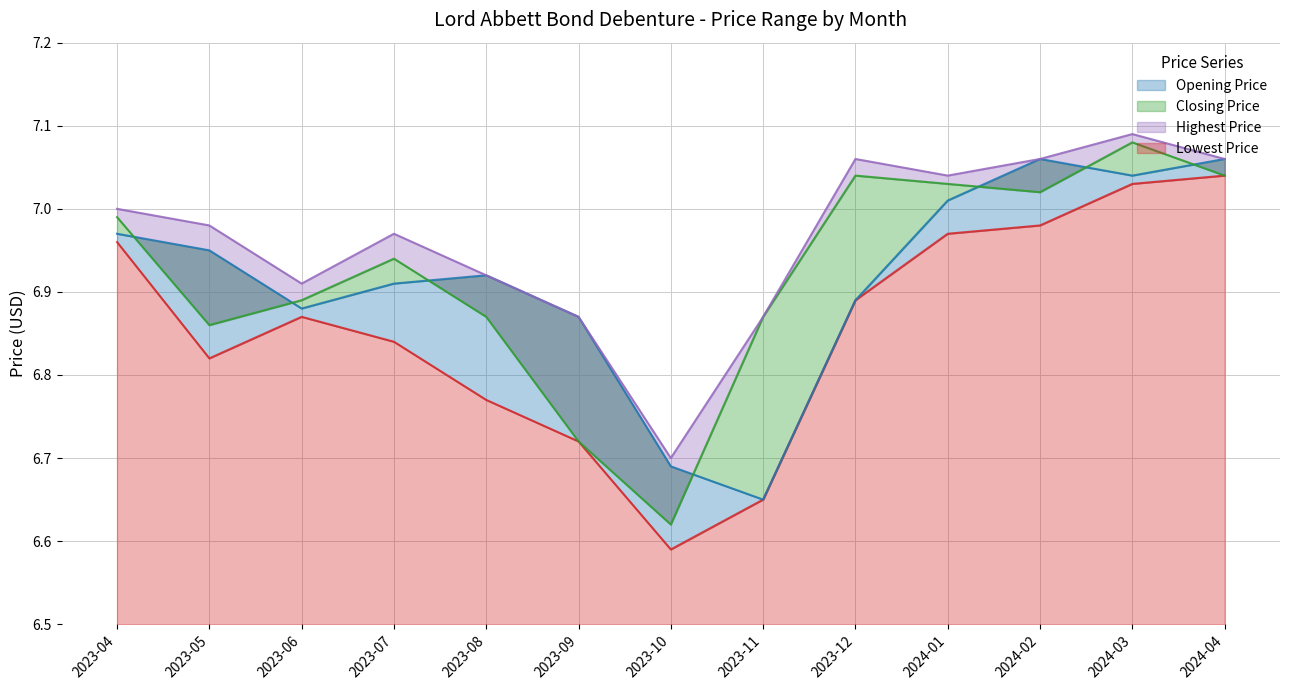

The Opening Price series shows 4.4 at 2023-12. True or false?

False